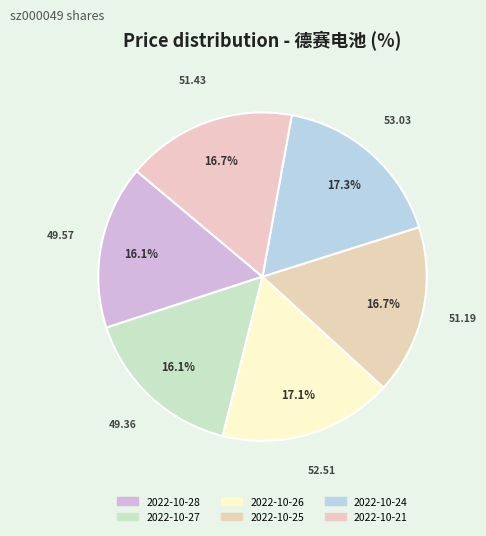

Is it true that 2022-10-27 is 25% of the pie?

False